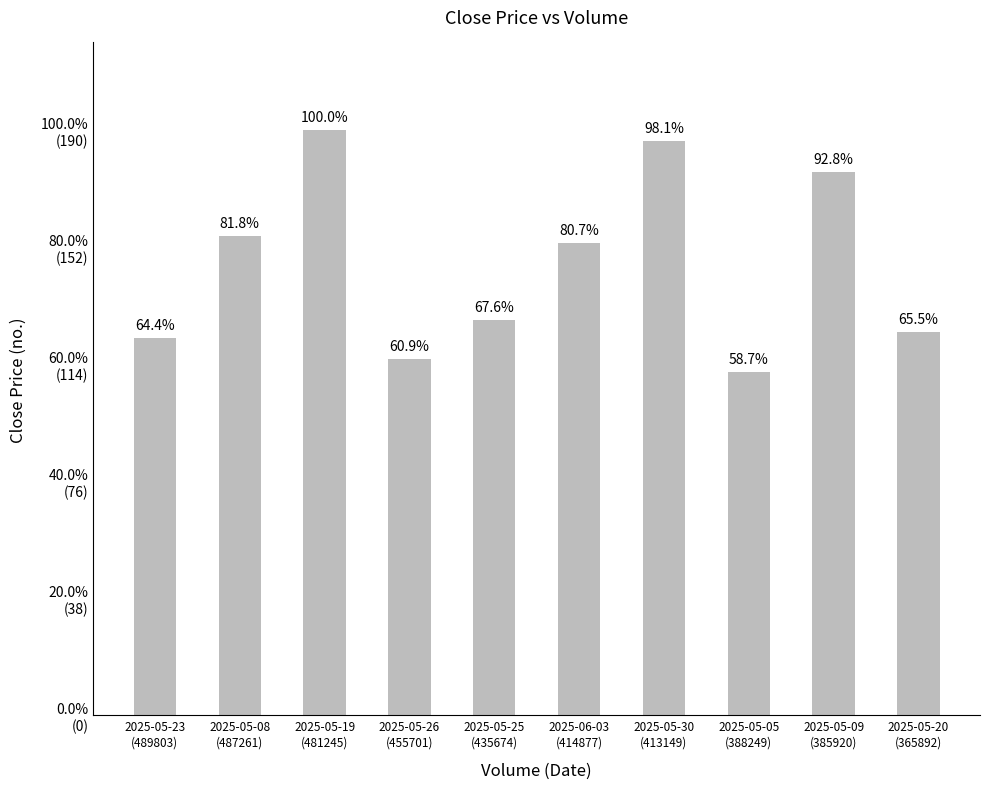

What position from the right is 2025-05-25
(435674)?

6